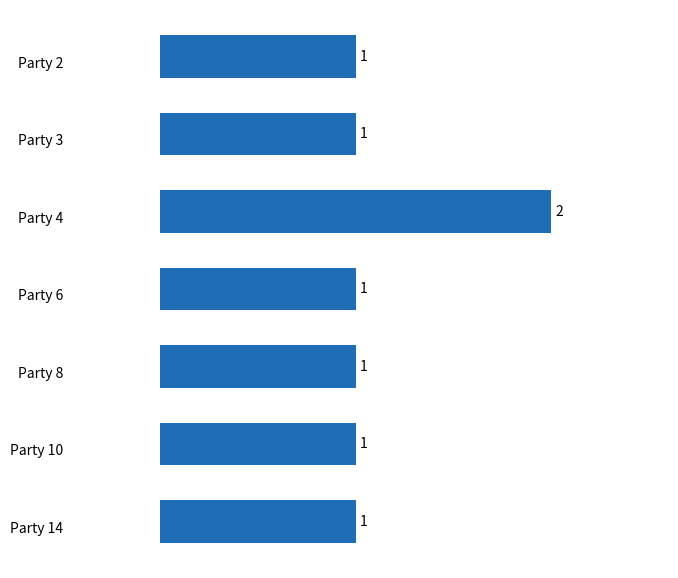

How many values are between 1 and 2?

7